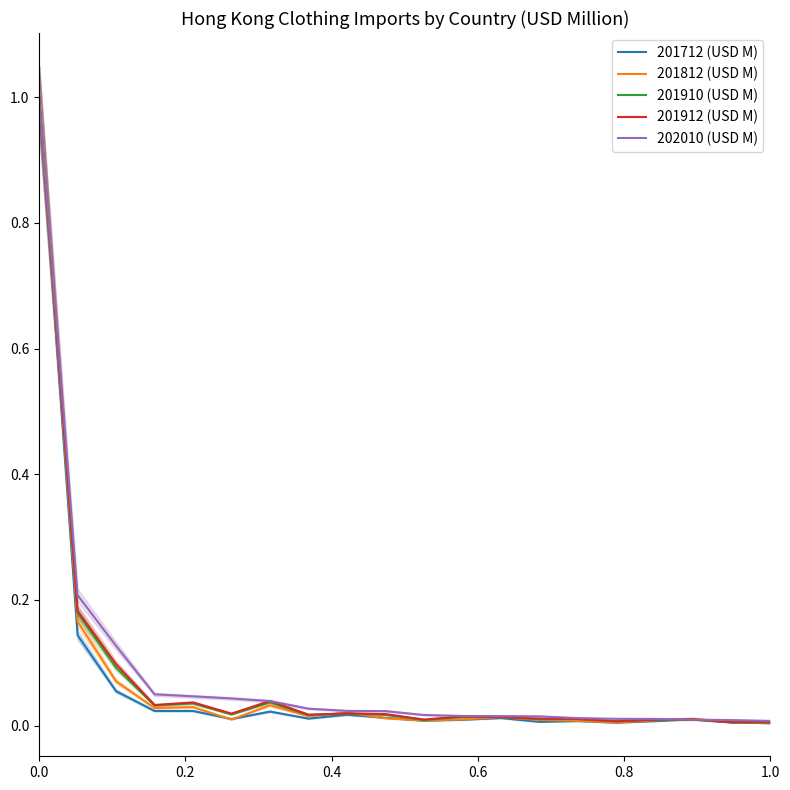

Reading right to left, transcribe all the data shown in this chart.

201712 (USD M): 0.0	0.0	0.0	0.0	0.0	0.0	0.0	0.0	0.0	0.0	0.0	0.0	0.0	0.0	0.0	0.0	0.0	0.1	0.1	1.0
201812 (USD M): 0.0	0.0	0.0	0.0	0.0	0.0	0.0	0.0	0.0	0.0	0.0	0.0	0.0	0.0	0.0	0.0	0.0	0.1	0.2	1.0
201910 (USD M): 0.0	0.0	0.0	0.0	0.0	0.0	0.0	0.0	0.0	0.0	0.0	0.0	0.0	0.0	0.0	0.0	0.0	0.1	0.2	1.0
201912 (USD M): 0.0	0.0	0.0	0.0	0.0	0.0	0.0	0.0	0.0	0.0	0.0	0.0	0.0	0.0	0.0	0.0	0.0	0.1	0.2	1.0
202010 (USD M): 0.0	0.0	0.0	0.0	0.0	0.0	0.0	0.0	0.0	0.0	0.0	0.0	0.0	0.0	0.0	0.0	0.0	0.1	0.2	1.0